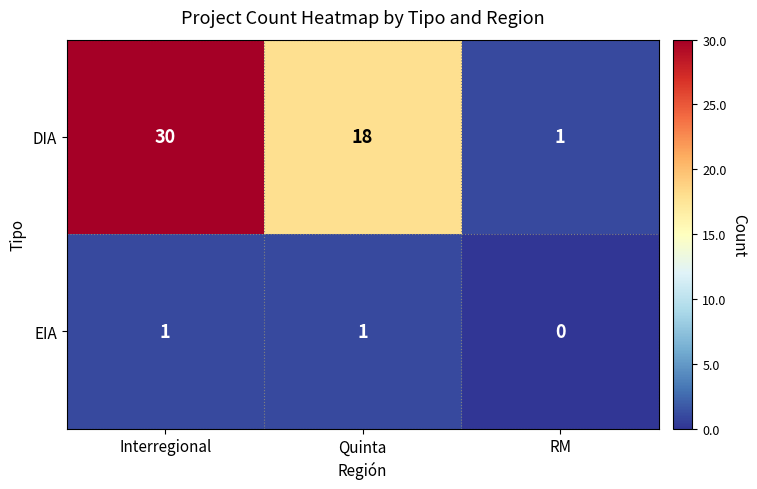

Which label corresponds to the smallest value in the chart?

RM